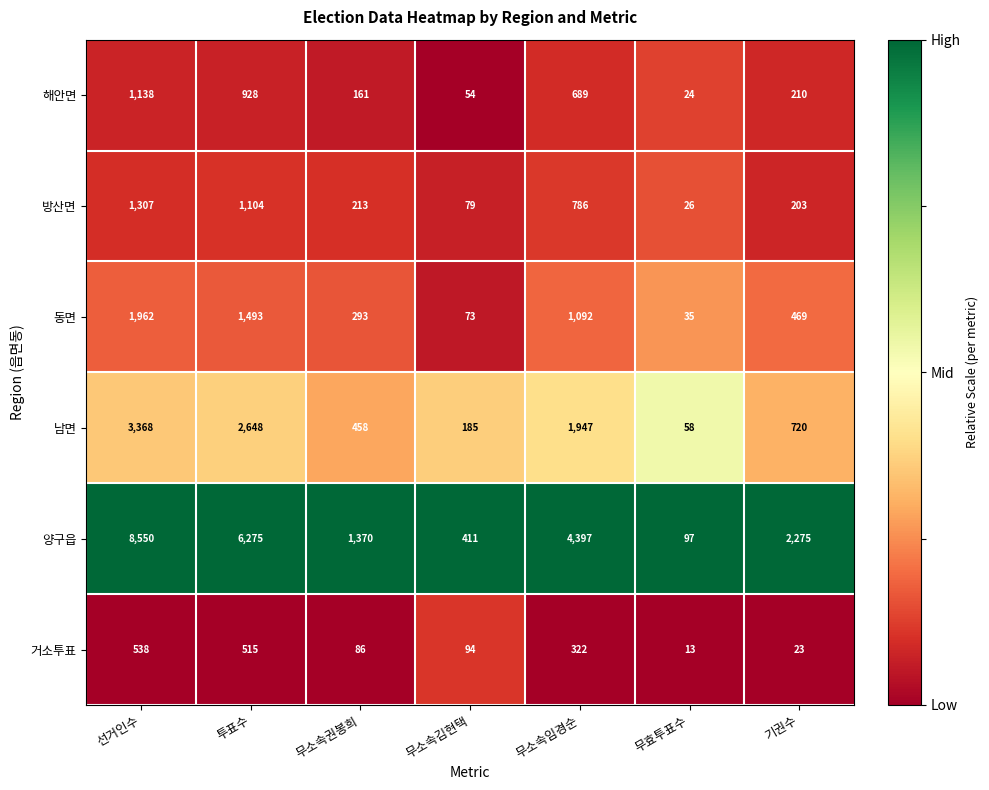

Rank the series at 무소속김현택 from lowest to highest value.

해안면, 동면, 방산면, 거소투표, 남면, 양구읍